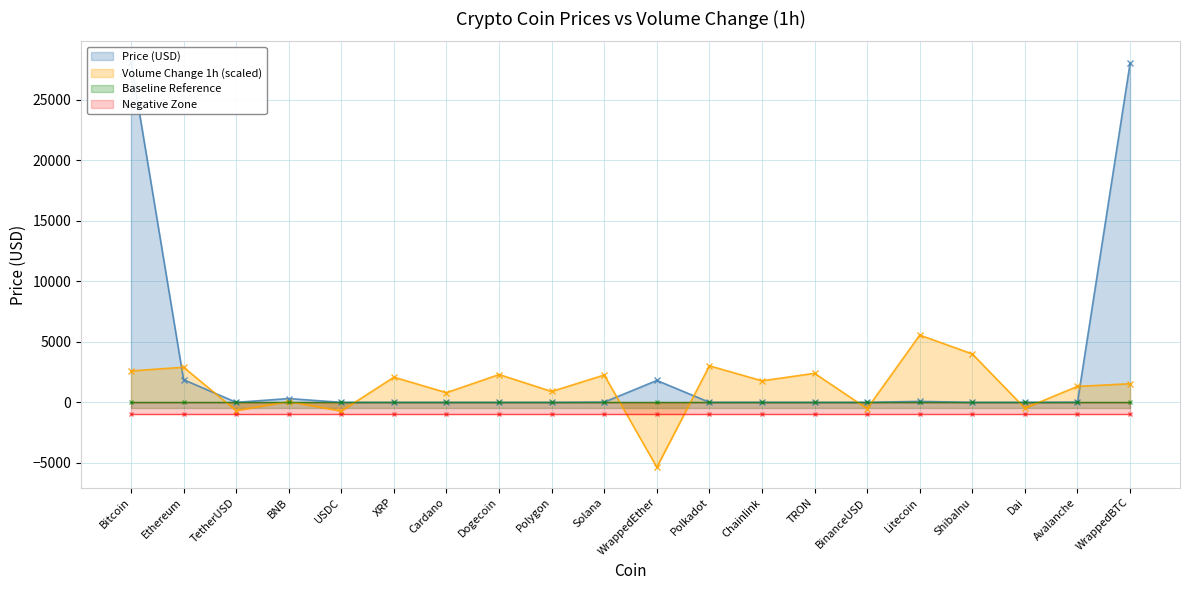

Reading left to right, list all the values displayed in this chart.

Price (USD): Bitcoin=28146.5	Ethereum=1876.5	TetherUSD=1.0	BNB=315.4	USDC=1.0	XRP=0.4	Cardano=0.4	Dogecoin=0.1	Polygon=0.9	Solana=21.2	WrappedEther=1810.2	Polkadot=5.4	Chainlink=6.7	TRON=0.1	BinanceUSD=1.0	Litecoin=81.5	ShibaInu=0.0	Dai=1.0	Avalanche=15.6	WrappedBTC=27996.8
Volume Change 1h (scaled): Bitcoin=2600.0	Ethereum=2900.0	TetherUSD=-680.0	BNB=60.0	USDC=-720.0	XRP=2080.0	Cardano=800.0	Dogecoin=2300.0	Polygon=900.0	Solana=2260.0	WrappedEther=-5360.0	Polkadot=3020.0	Chainlink=1780.0	TRON=2400.0	BinanceUSD=-520.0	Litecoin=5560.0	ShibaInu=4000.0	Dai=-480.0	Avalanche=1320.0	WrappedBTC=1540.0
Baseline Reference: Bitcoin=0.0	Ethereum=0.0	TetherUSD=0.0	BNB=0.0	USDC=0.0	XRP=0.0	Cardano=0.0	Dogecoin=0.0	Polygon=0.0	Solana=0.0	WrappedEther=0.0	Polkadot=0.0	Chainlink=0.0	TRON=0.0	BinanceUSD=0.0	Litecoin=0.0	ShibaInu=0.0	Dai=0.0	Avalanche=0.0	WrappedBTC=0.0
Negative Zone: Bitcoin=-1000.0	Ethereum=-1000.0	TetherUSD=-1000.0	BNB=-1000.0	USDC=-1000.0	XRP=-1000.0	Cardano=-1000.0	Dogecoin=-1000.0	Polygon=-1000.0	Solana=-1000.0	WrappedEther=-1000.0	Polkadot=-1000.0	Chainlink=-1000.0	TRON=-1000.0	BinanceUSD=-1000.0	Litecoin=-1000.0	ShibaInu=-1000.0	Dai=-1000.0	Avalanche=-1000.0	WrappedBTC=-1000.0